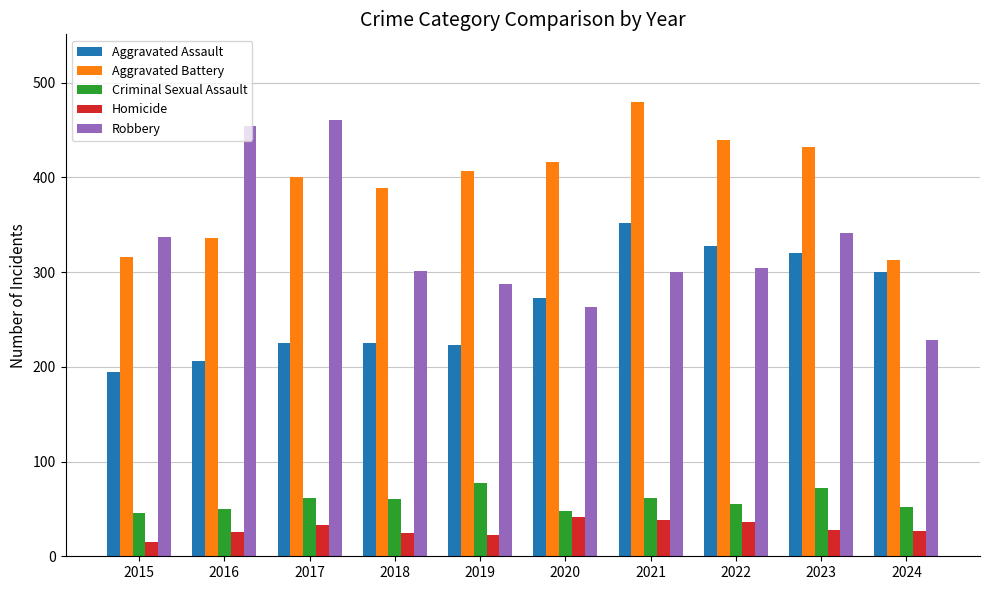

Are the bars horizontal?

No